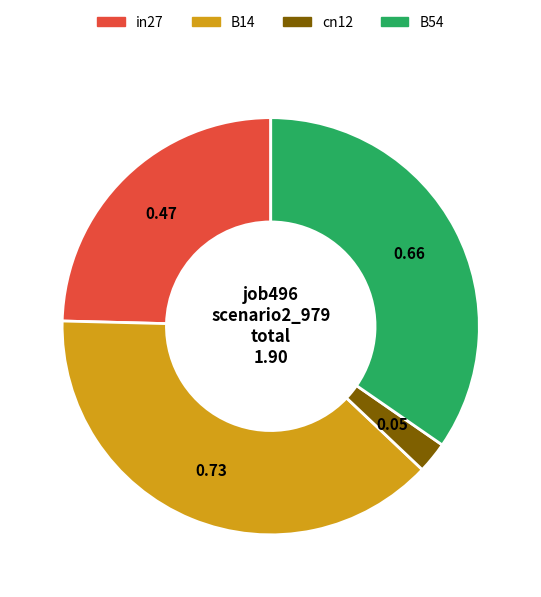

Is there a majority slice in this chart?

No